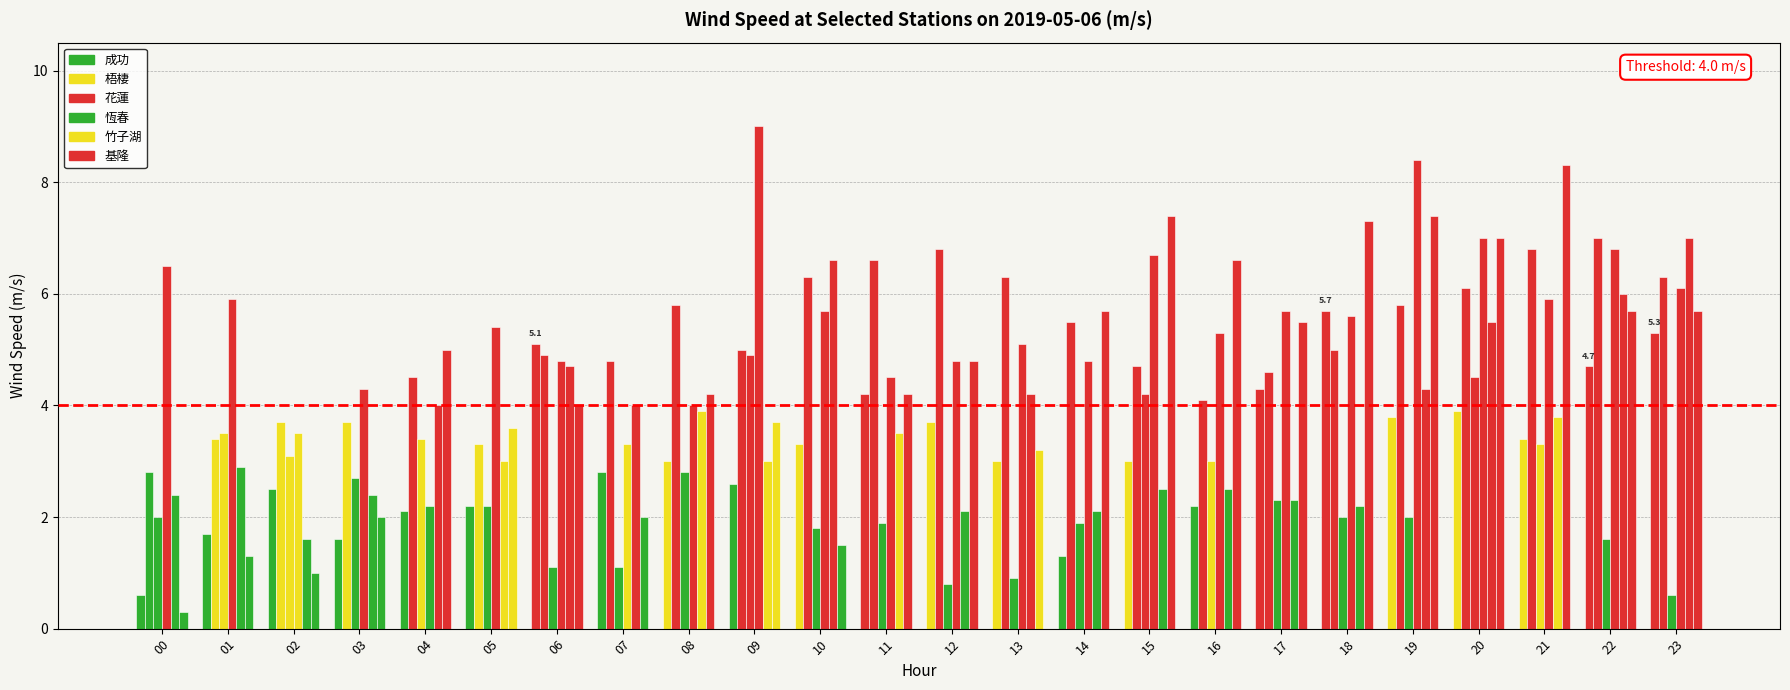

Is it true that 成功 equals 1.3 at 05?

False